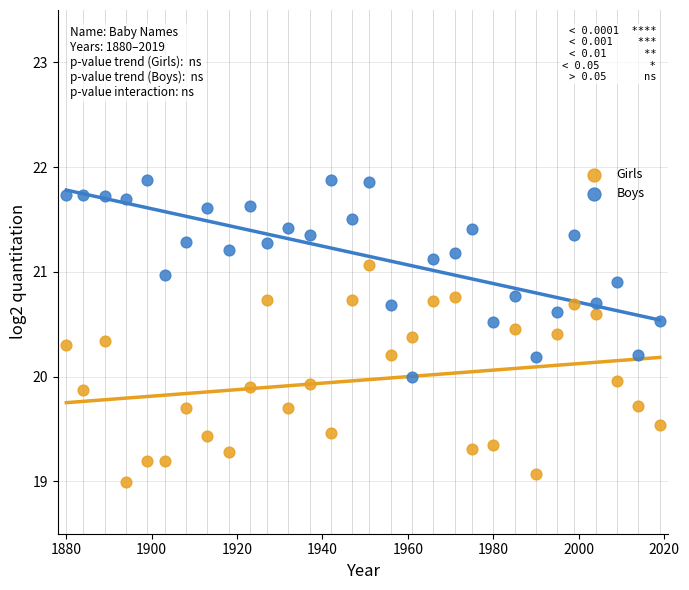

What is the X range (max minus min) for the scatter plot?

139.0